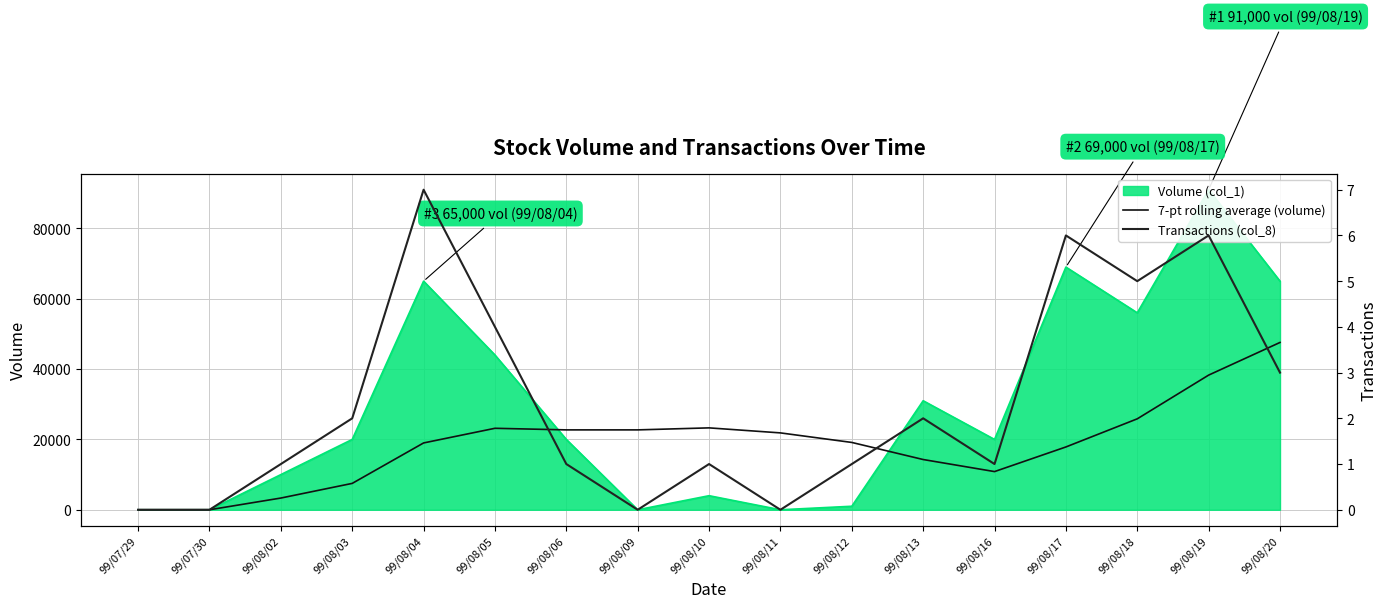

Which label corresponds to the largest value in the chart?

99/08/20